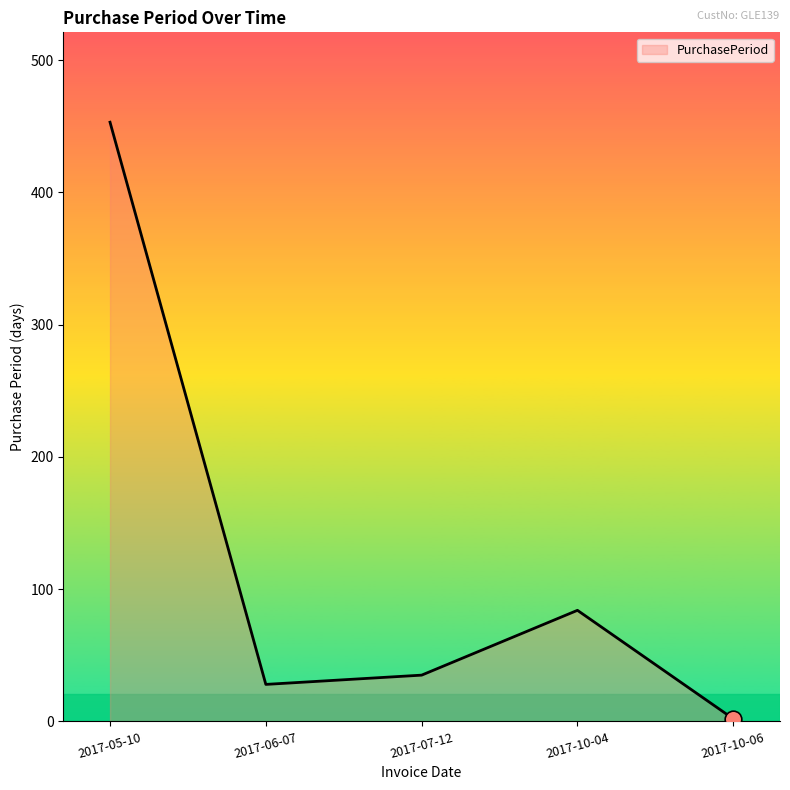

List the labels in order of value, smallest first.

2017-10-06, 2017-06-07, 2017-07-12, 2017-10-04, 2017-05-10